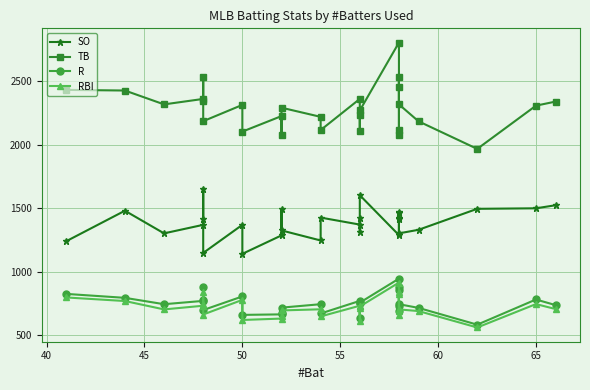

Reading left to right, what are all the values shown in this chart?

SO: 1241	1481	1303	1370	1654	1416	1149	1370	1142	1287	1492	1326	1247	1427	1372	1424	1311	1603	1289	1412	1464	1470	1420	1303	1331	1496	1500	1524
TB: 2431	2426	2317	2360	2347	2531	2185	2313	2103	2225	2075	2291	2219	2115	2360	2111	2232	2269	2803	2074	2119	2531	2452	2317	2184	1967	2307	2339
R: 827	796	746	772	778	881	700	807	662	666	674	719	746	673	772	641	752	758	947	728	692	881	860	746	717	585	783	739
RBI: 799	771	705	734	745	845	665	780	622	633	651	697	706	650	734	617	719	728	916	696	662	845	827	705	692	563	747	708